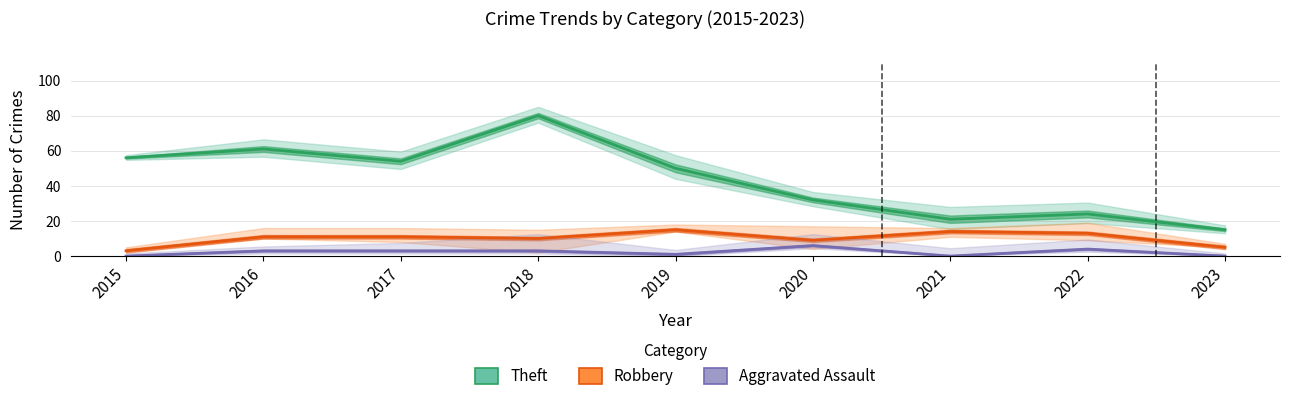

Between 2019 and 2021, which series saw the biggest shift?

Theft